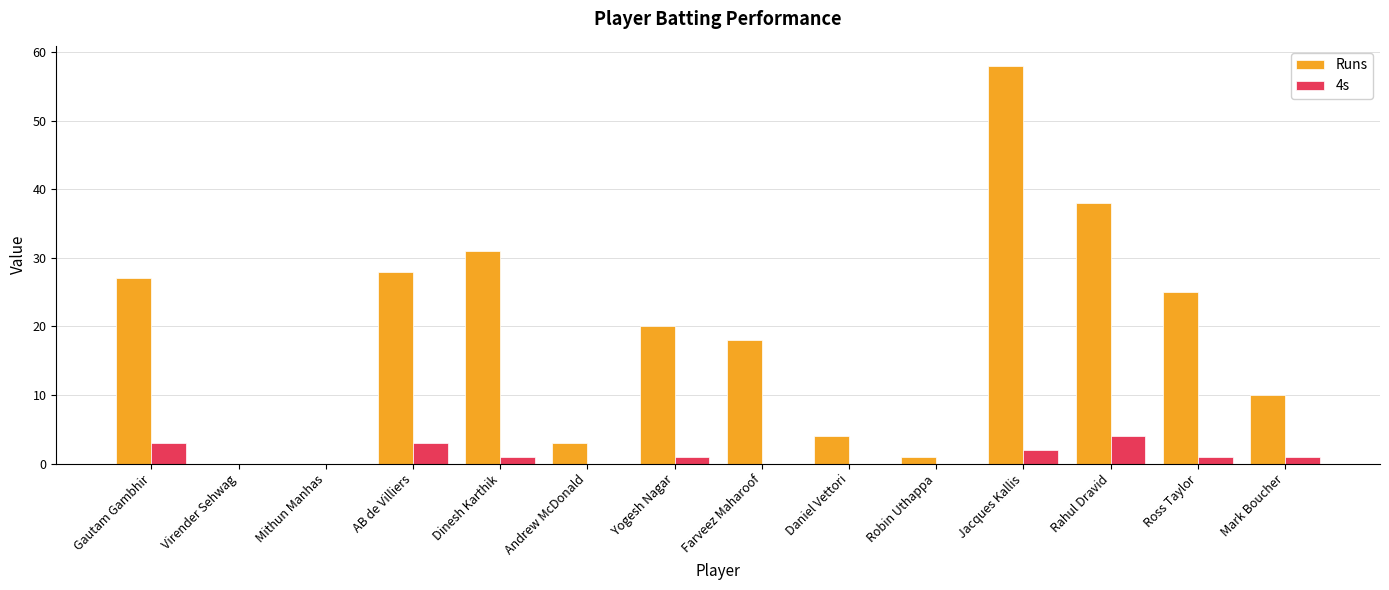

Reading right to left, transcribe all the data shown in this chart.

Runs: Mark Boucher=10	Ross Taylor=25	Rahul Dravid=38	Jacques Kallis=58	Robin Uthappa=1	Daniel Vettori=4	Farveez Maharoof=18	Yogesh Nagar=20	Andrew McDonald=3	Dinesh Karthik=31	AB de Villiers=28	Mithun Manhas=0	Virender Sehwag=0	Gautam Gambhir=27
4s: Mark Boucher=1	Ross Taylor=1	Rahul Dravid=4	Jacques Kallis=2	Robin Uthappa=0	Daniel Vettori=0	Farveez Maharoof=0	Yogesh Nagar=1	Andrew McDonald=0	Dinesh Karthik=1	AB de Villiers=3	Mithun Manhas=0	Virender Sehwag=0	Gautam Gambhir=3